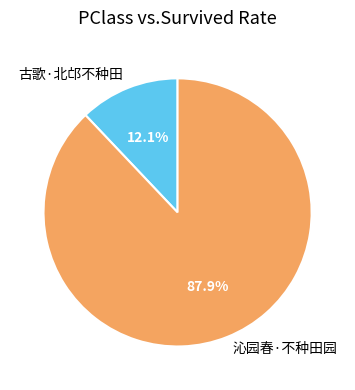

Is it true that 古歌·北邙不种田 is 1% of the pie?

False